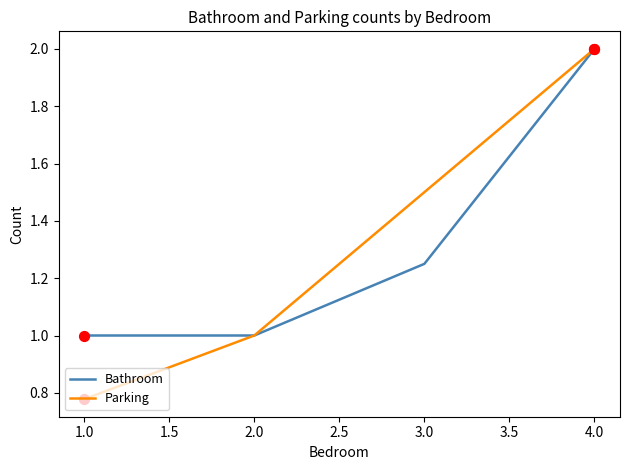

Is the value of Bathroom at 2.0 greater than the value of Parking at 3.0?

No